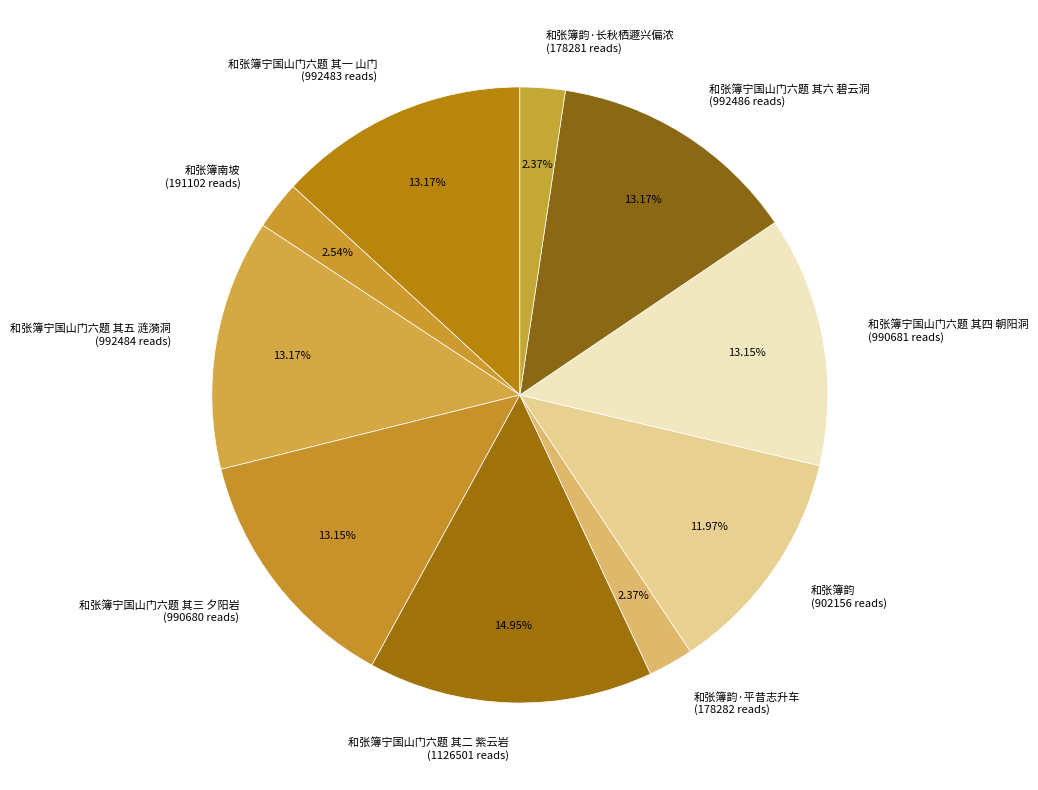

Combined, do 和张簿宁国山门六题 其一 山门 (992483 reads) and 和张簿南坡 (191102 reads) account for over 50%?

No